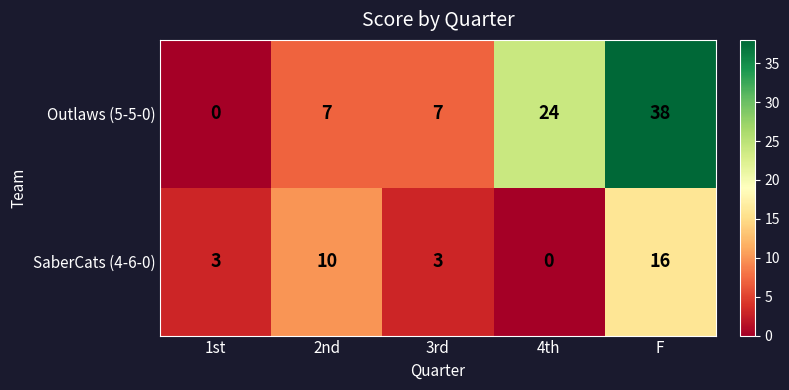

At how many categories does at least one series exceed 14?

2